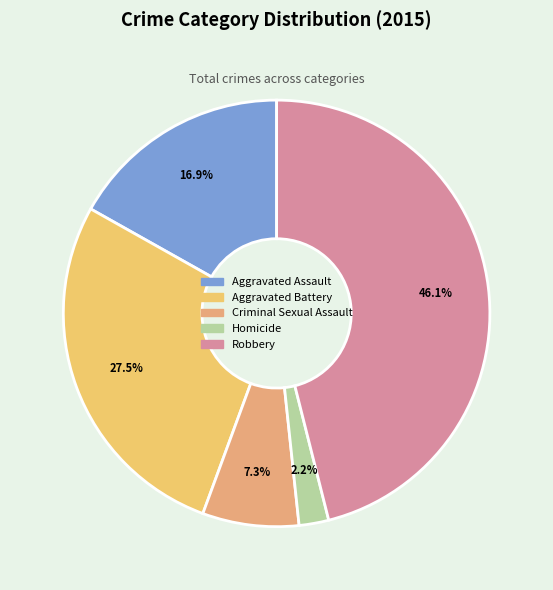

Which category has the biggest portion of the pie?

Robbery